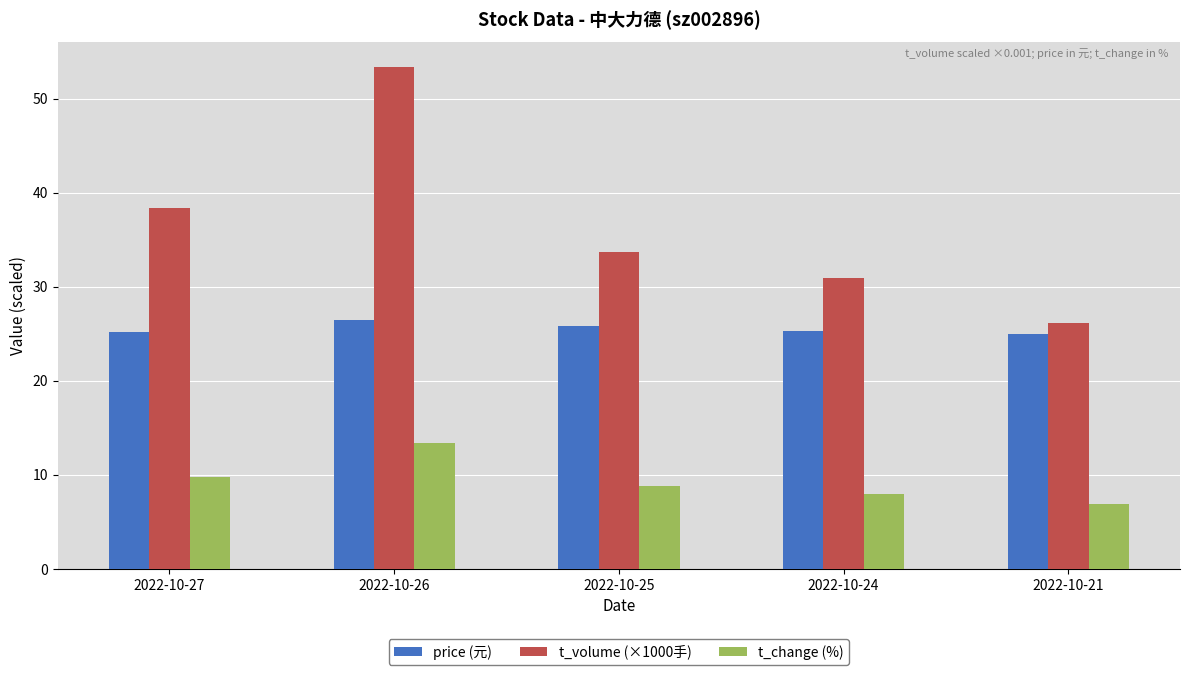

Where does the t_change (%) series first go above 8?

2022-10-27